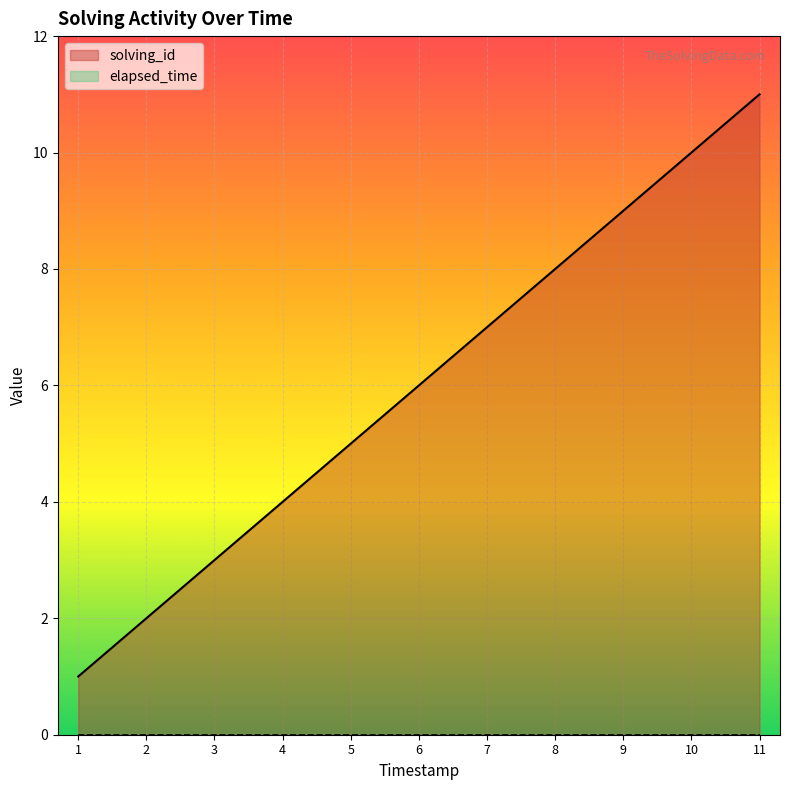

True or false: there are more than 2 points higher than both neighbors.

False